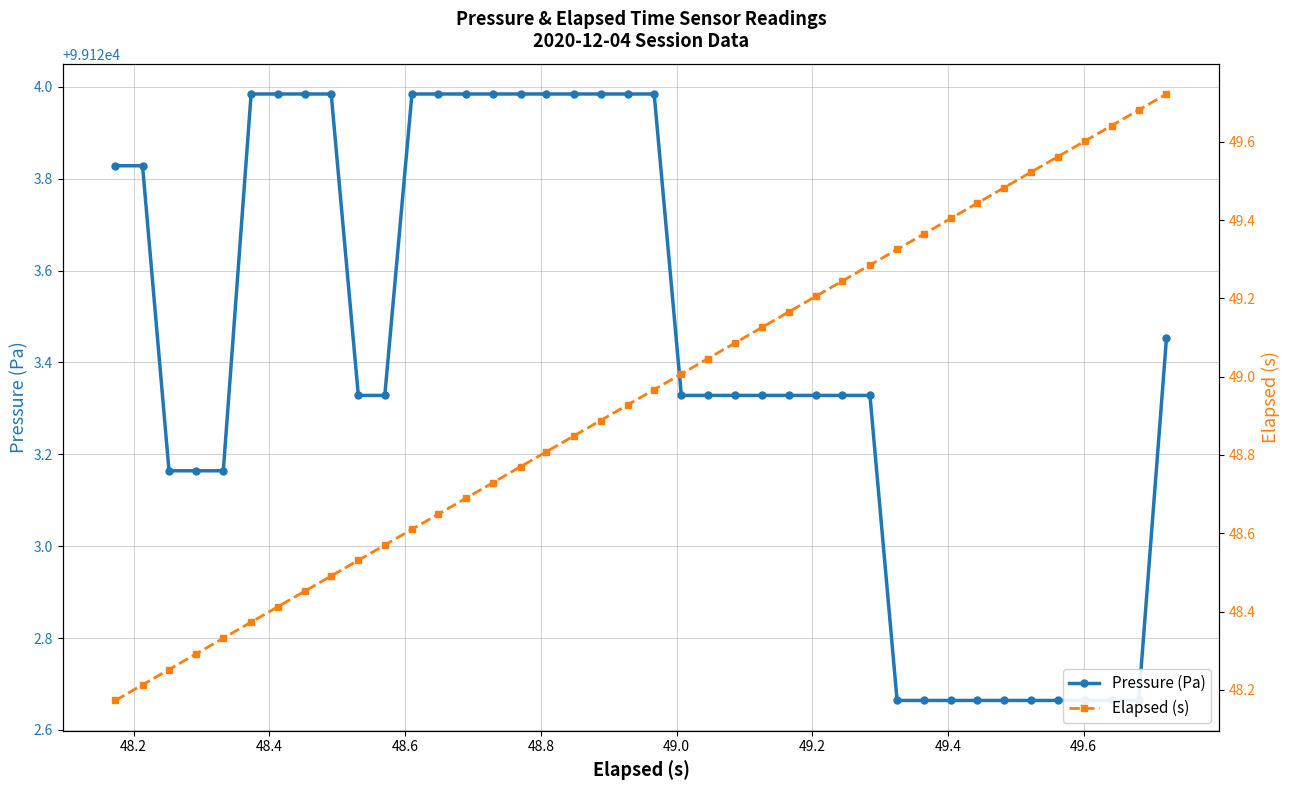

Is the value of Pressure (Pa) at 17 greater than the value of Elapsed (s) at 48.8?

Yes